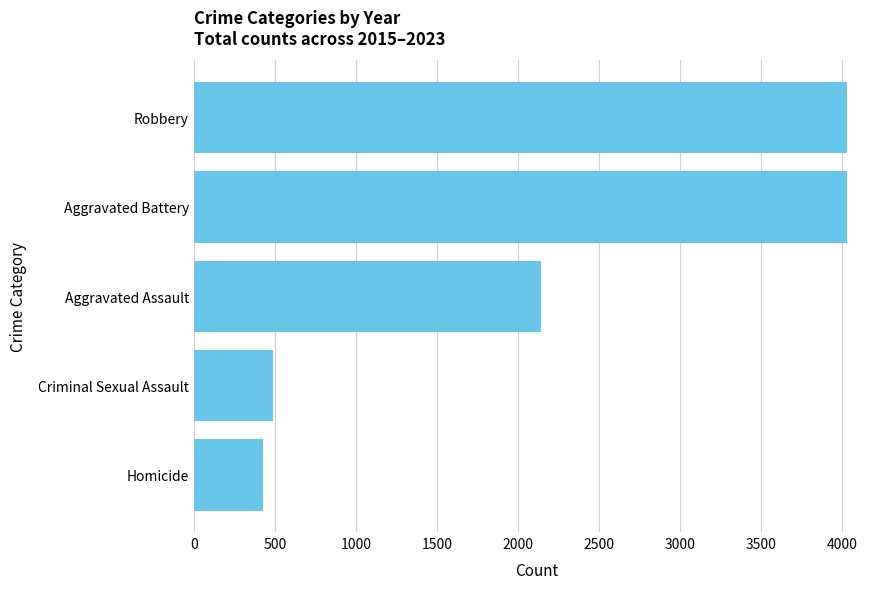

What is the difference between the values at Aggravated Battery and Aggravated Assault?

1886